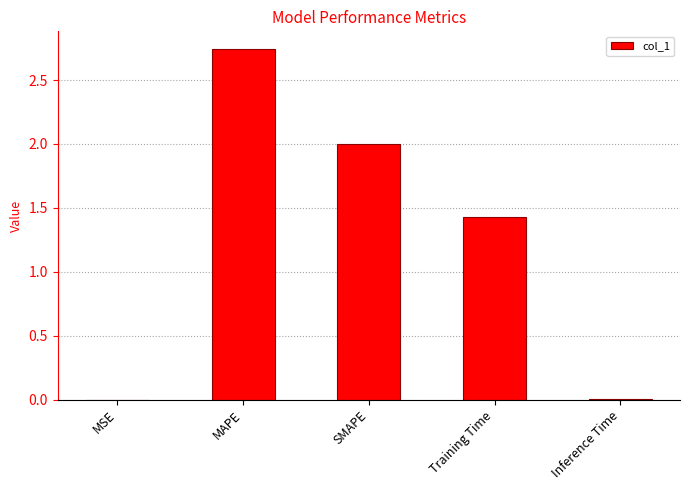

Read the value at SMAPE.

2.0